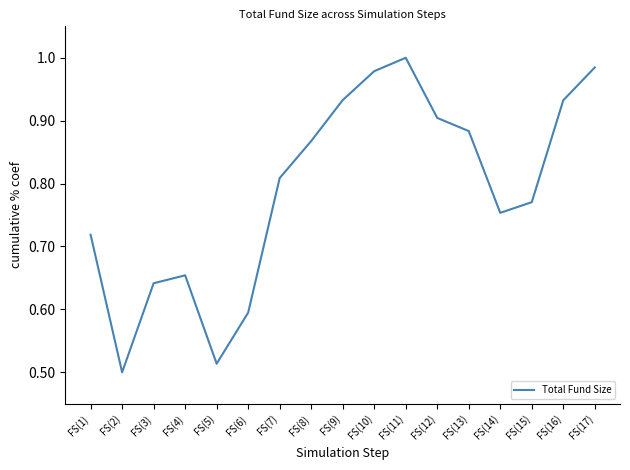

At which label is the value closest to 0?

FS(2)